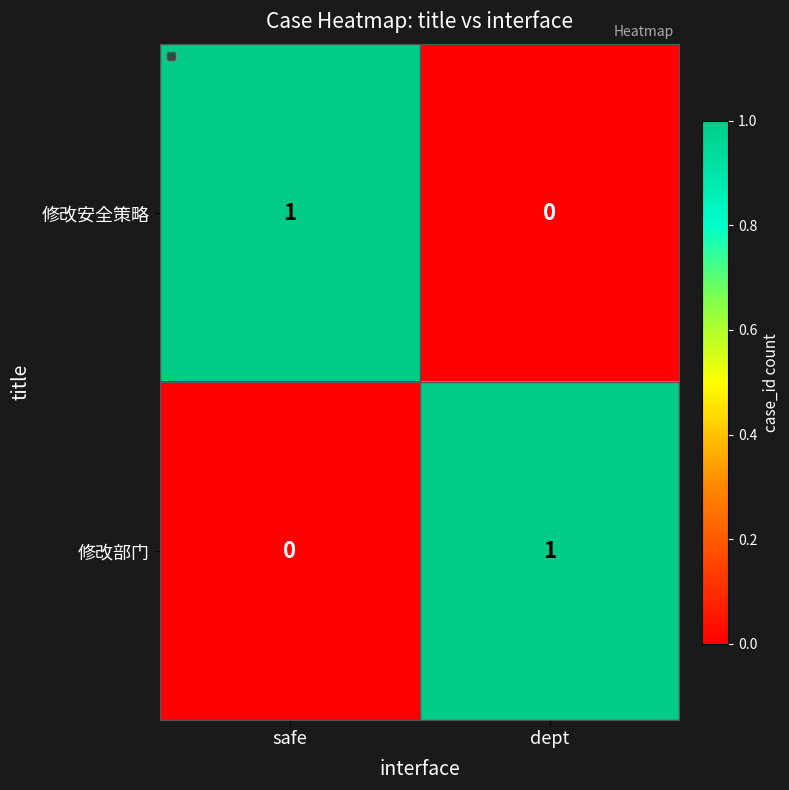

Reading left to right, what are all the values shown in this chart?

修改安全策略: safe=1	dept=0
修改部门: safe=0	dept=1